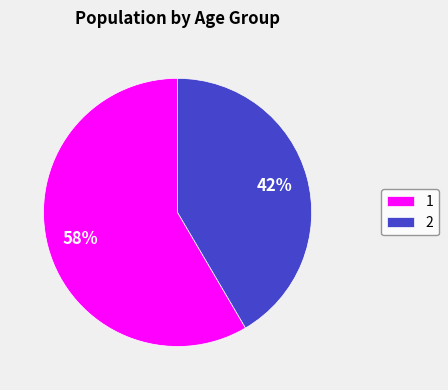

What is the smallest slice in the pie chart?

2